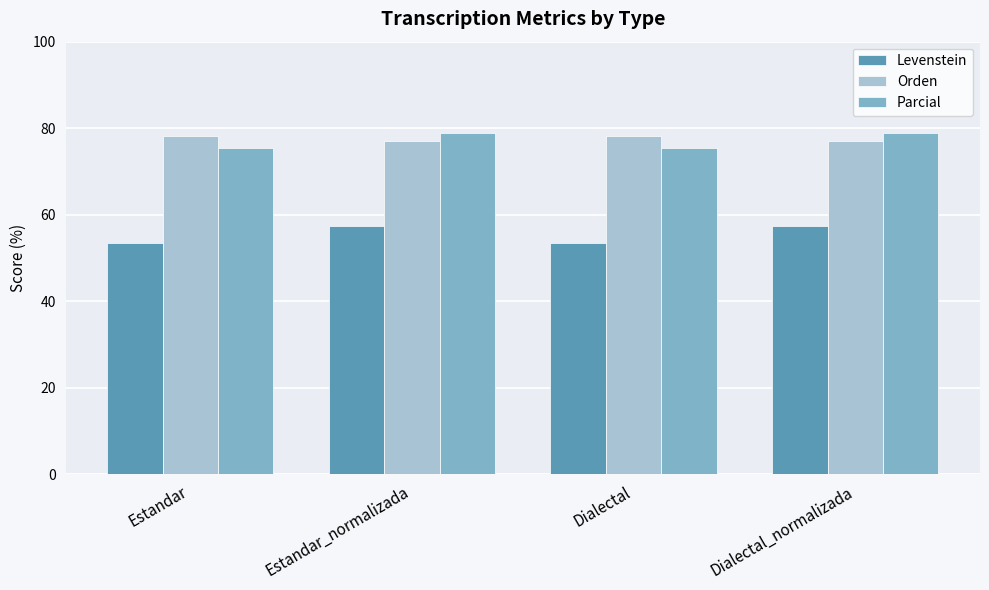

What is the maximum value shown in the chart?

79.0